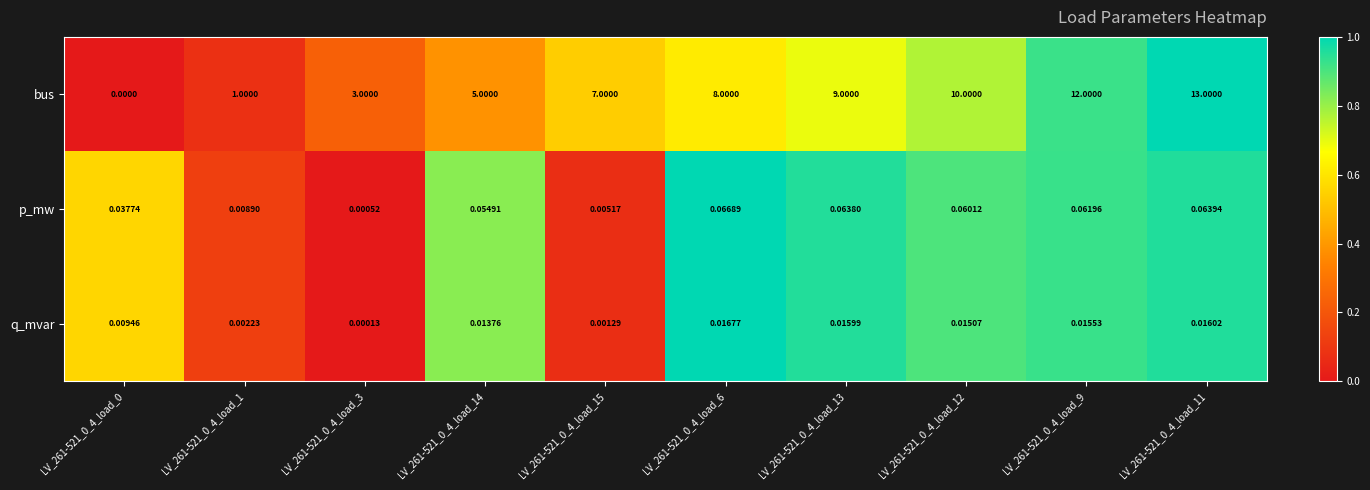

Is the value of p_mw at LV_261-521_0_4_load_12 greater than the value of bus at LV_261-521_0_4_load_3?

No